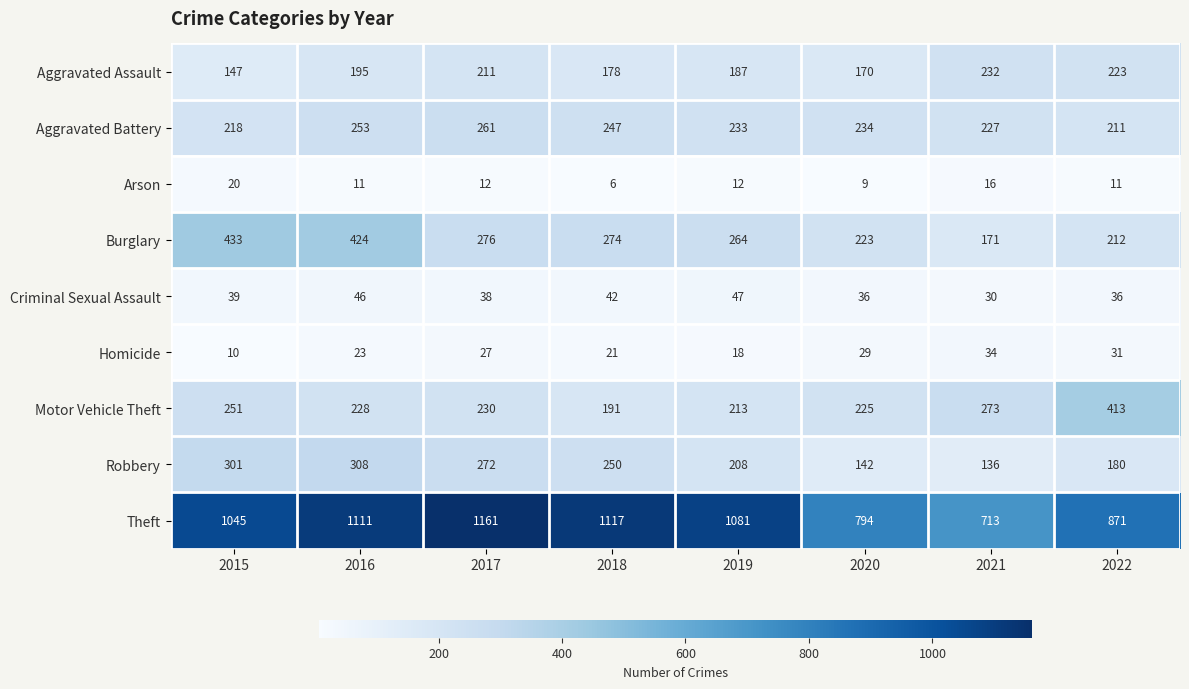

The value of Theft at 2017 is 1161. True or false?

True